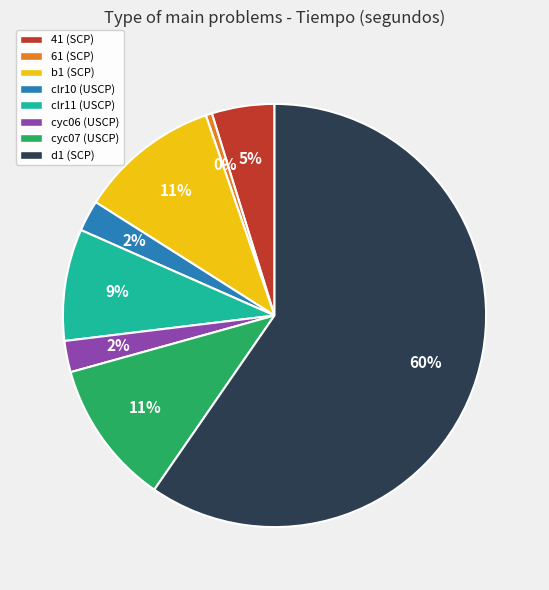

To the nearest percent, what is the difference between the cyc07 (USCP) and d1 (SCP) slice percentages?

49%